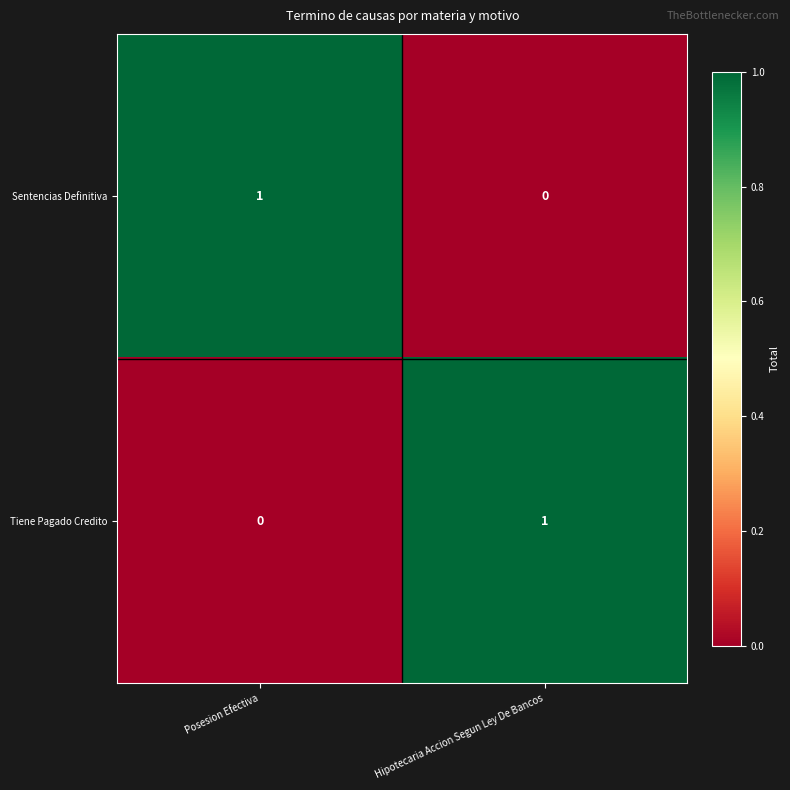

Where is Sentencias Definitiva nearest to the value 0?

Hipotecaria Accion Segun Ley De Bancos